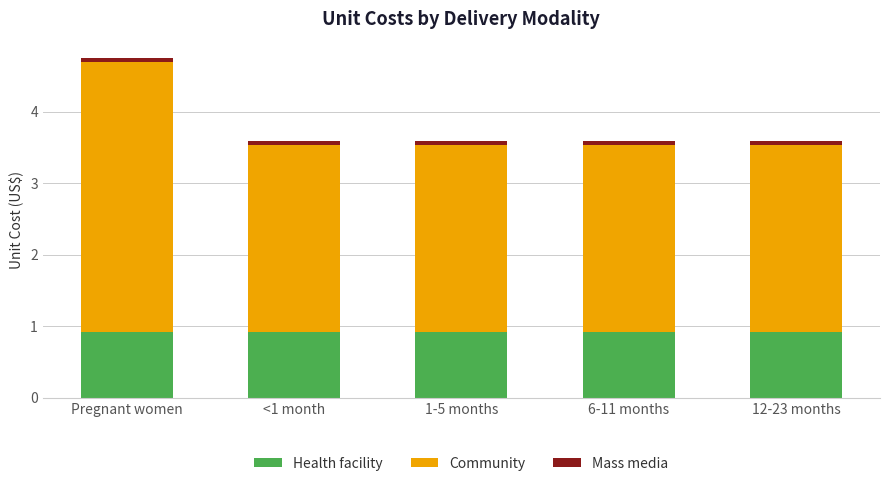

At which category is the sum across all series the highest?

Pregnant women